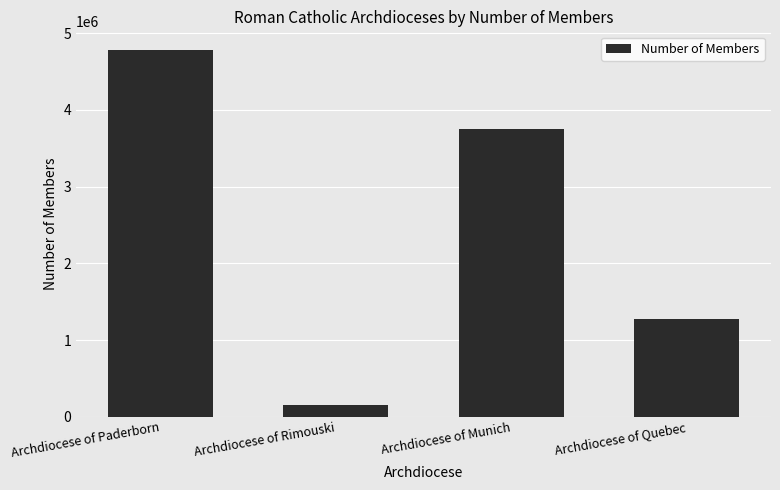

What is the ratio of the value at Archdiocese of Paderborn to the value at Archdiocese of Rimouski?

32.4